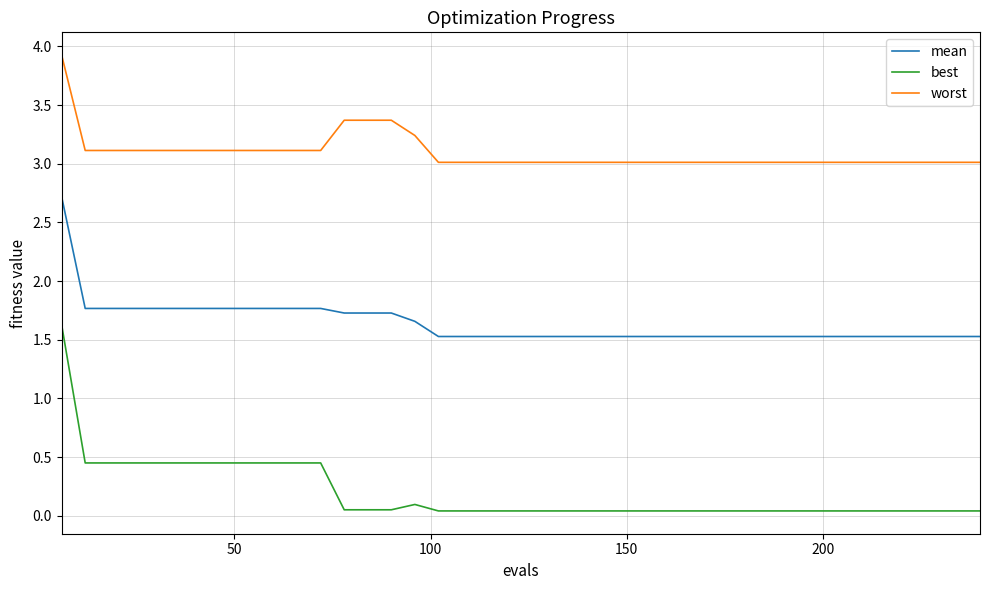

Rank the series by their average value, from highest to lowest.

worst, mean, best